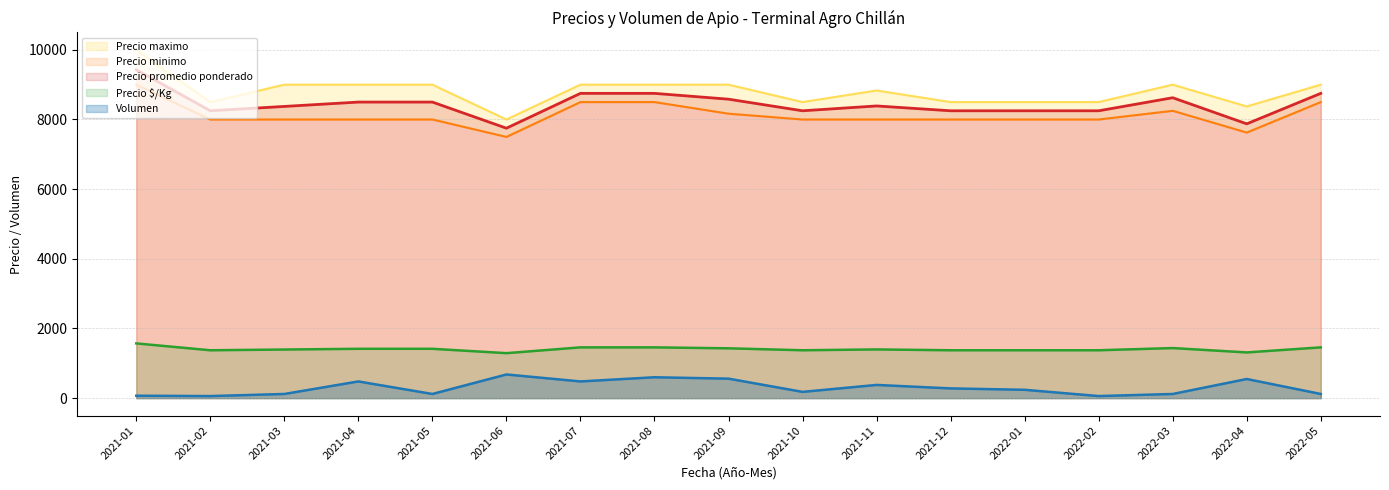

What are all the series names shown in the legend?

Precio promedio ponderado, Precio minimo, Precio maximo, Precio $/Kg, Volumen